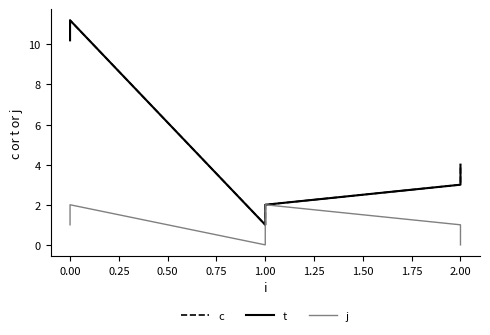

True or false: c and j cross at least once.

False